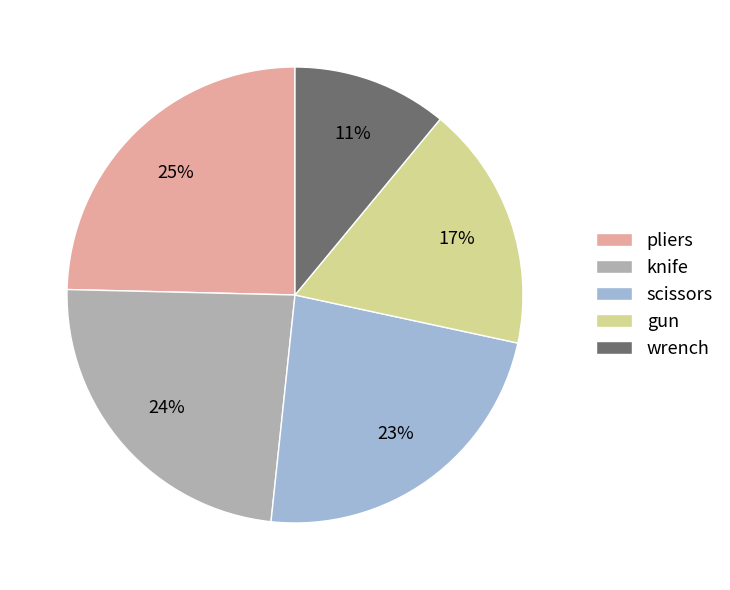

To the nearest percent, what is the difference between the largest and smallest slice percentages?

14%